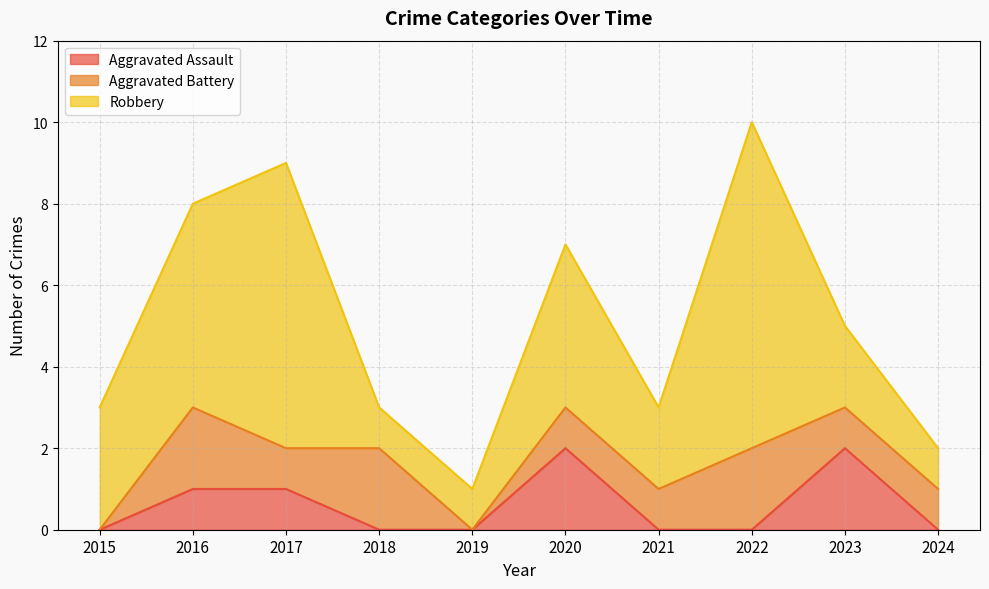

Which label corresponds to the largest value in the chart?

2022